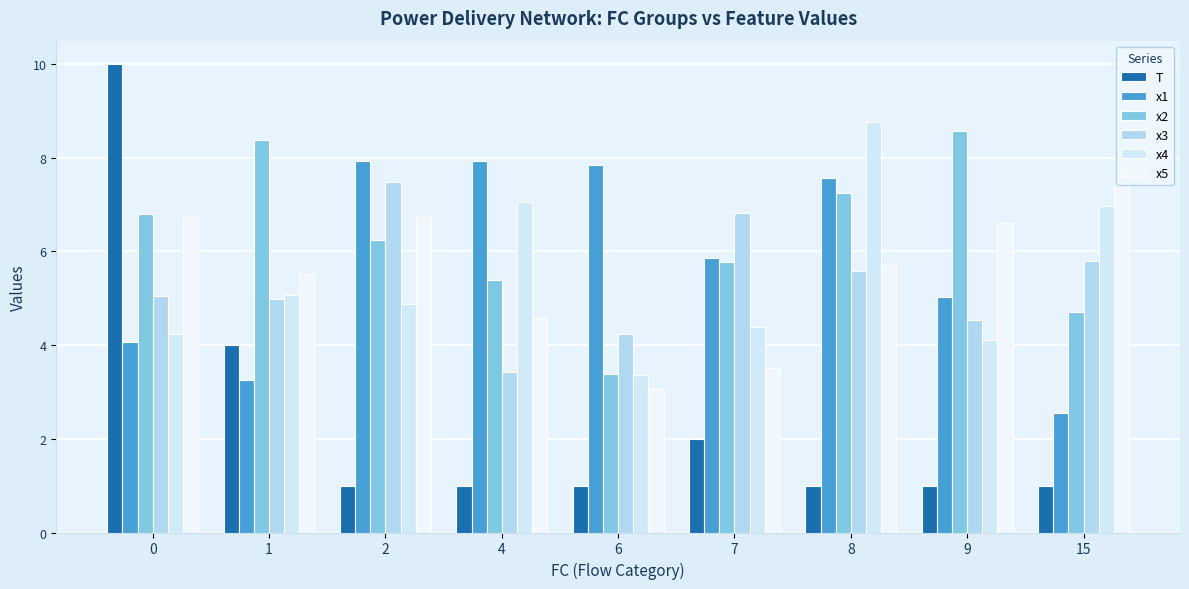

At how many categories does at least one series exceed 3?

9